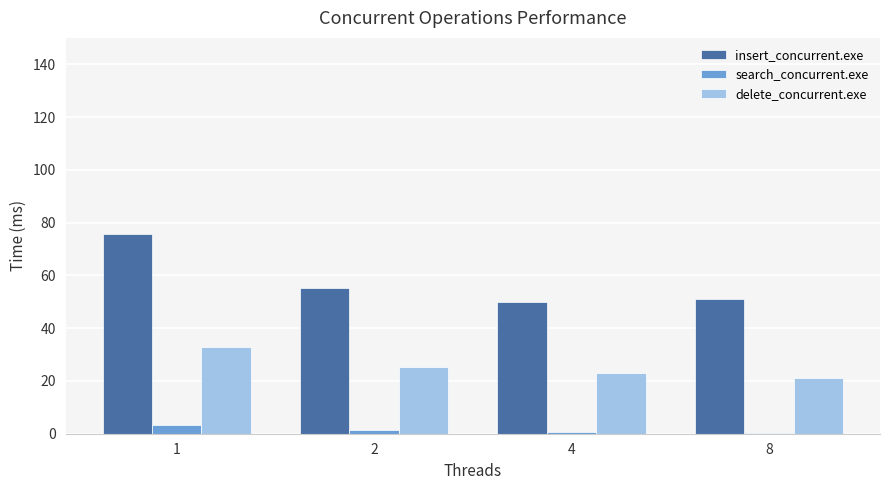

What is the sum of all search_concurrent.exe values?

5.7